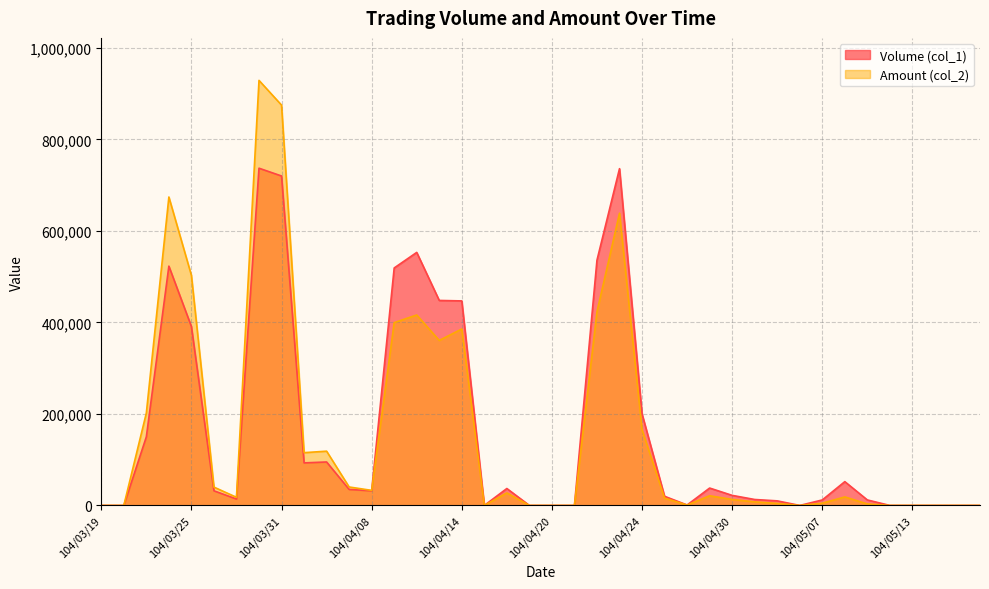

Rank the series by their average value, from highest to lowest.

Volume (col_1), Amount (col_2)